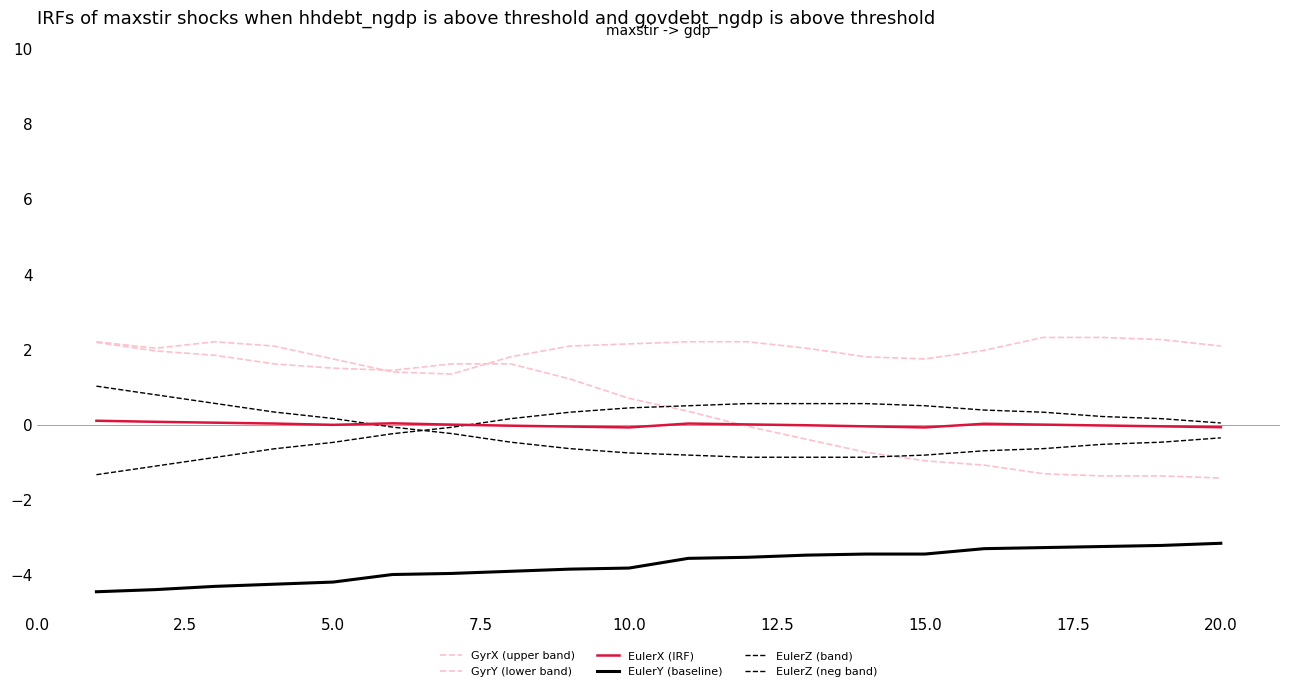

How many categories are shown in the chart?

20